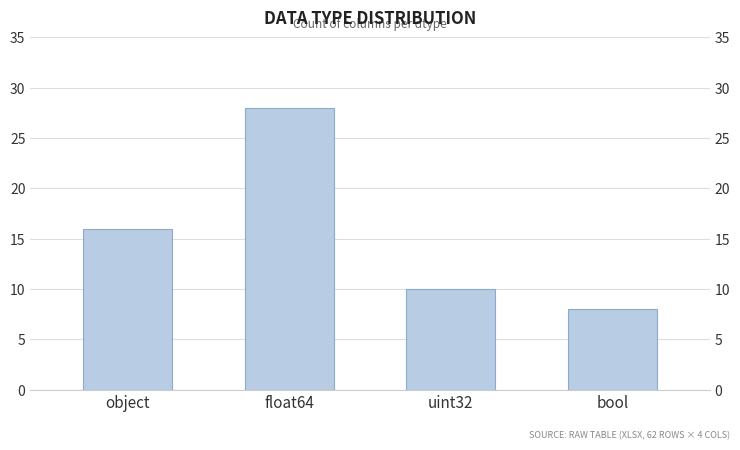

How many data points are above 16?

1